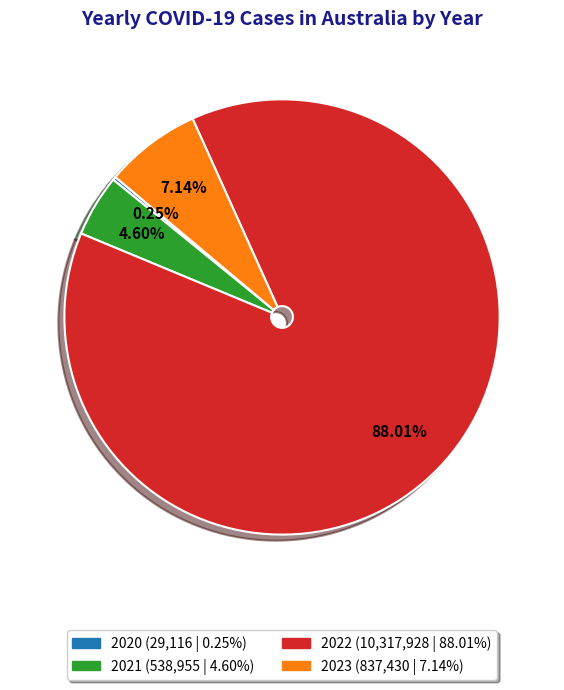

Which slice is the largest?

2022